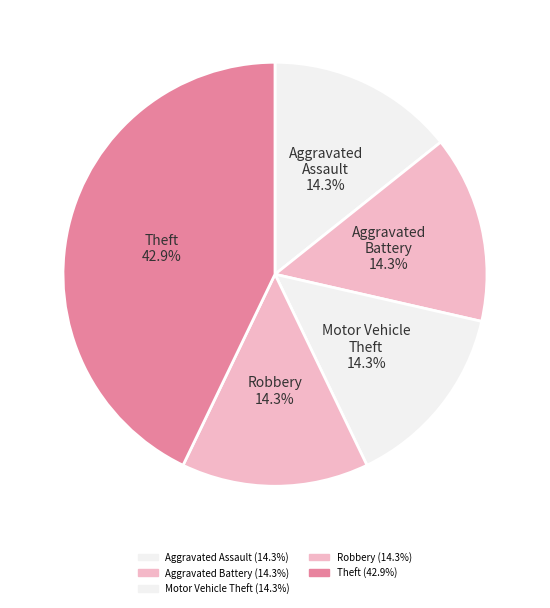

True or false: Motor Vehicle Theft accounts for 25% of the total.

False